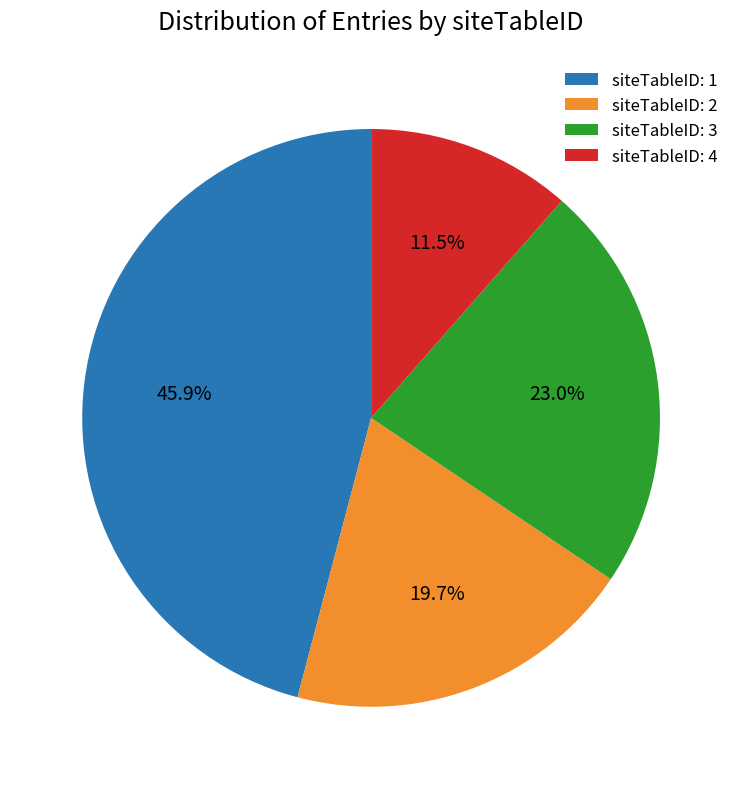

Is there a majority slice in this chart?

No